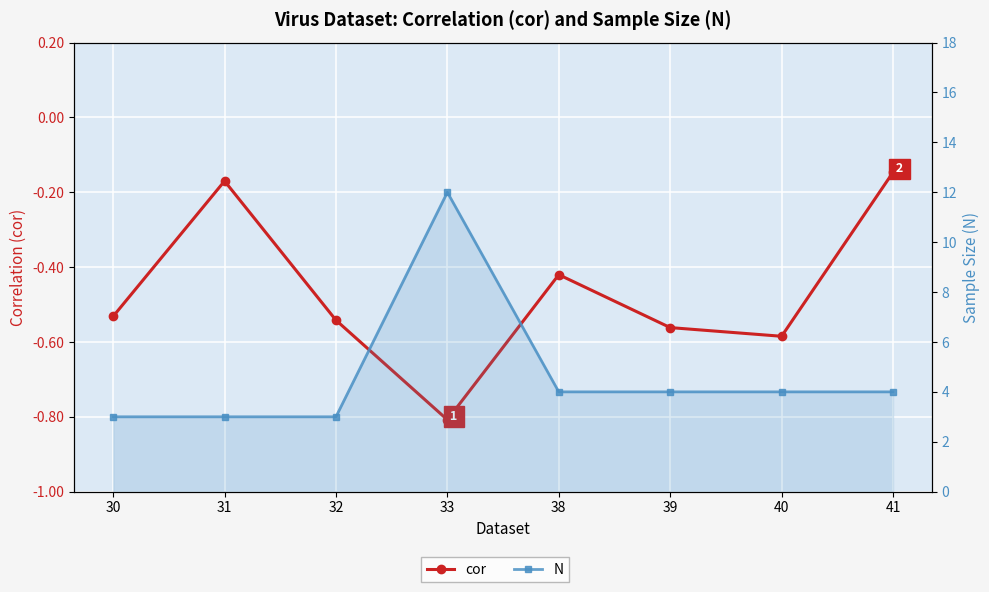

Is the value of N at 31 greater than the value of cor at 32?

Yes